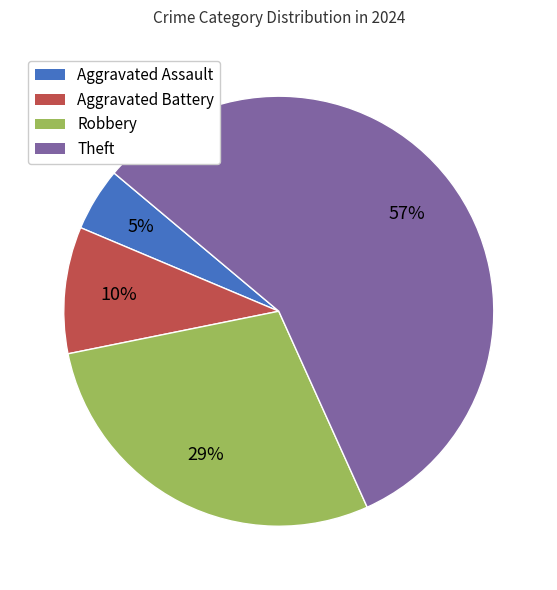

Is the sum of Theft and Robbery greater than half?

Yes